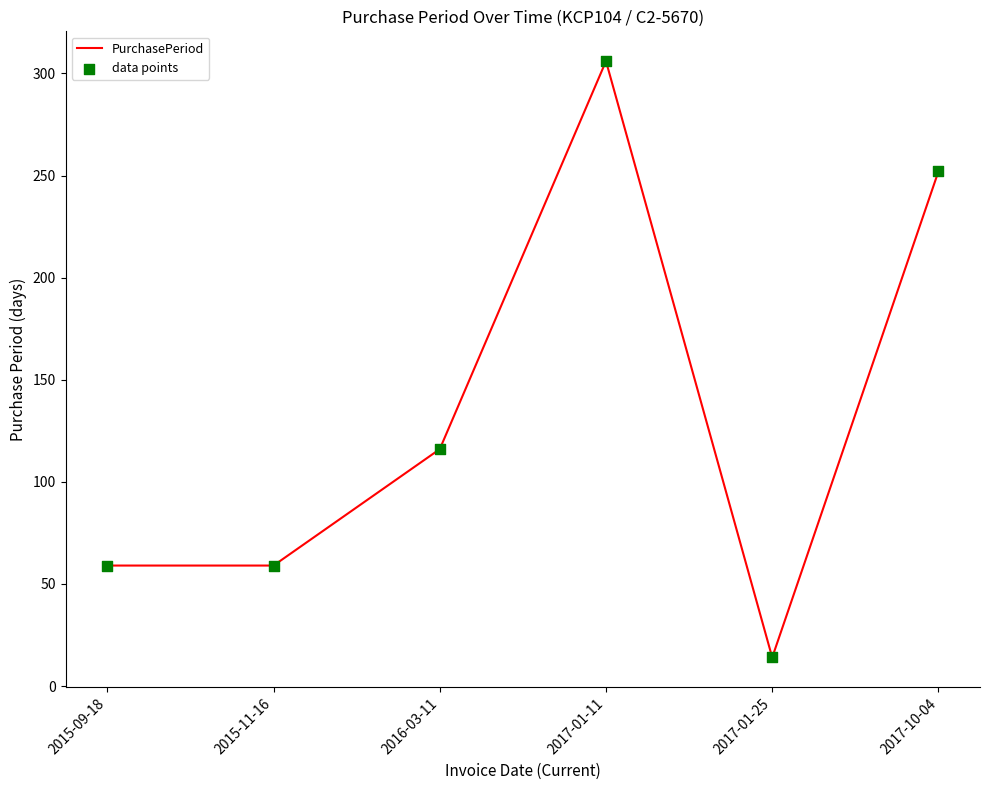

What is the change in value from 2015-11-16 to 2016-03-11?

+57